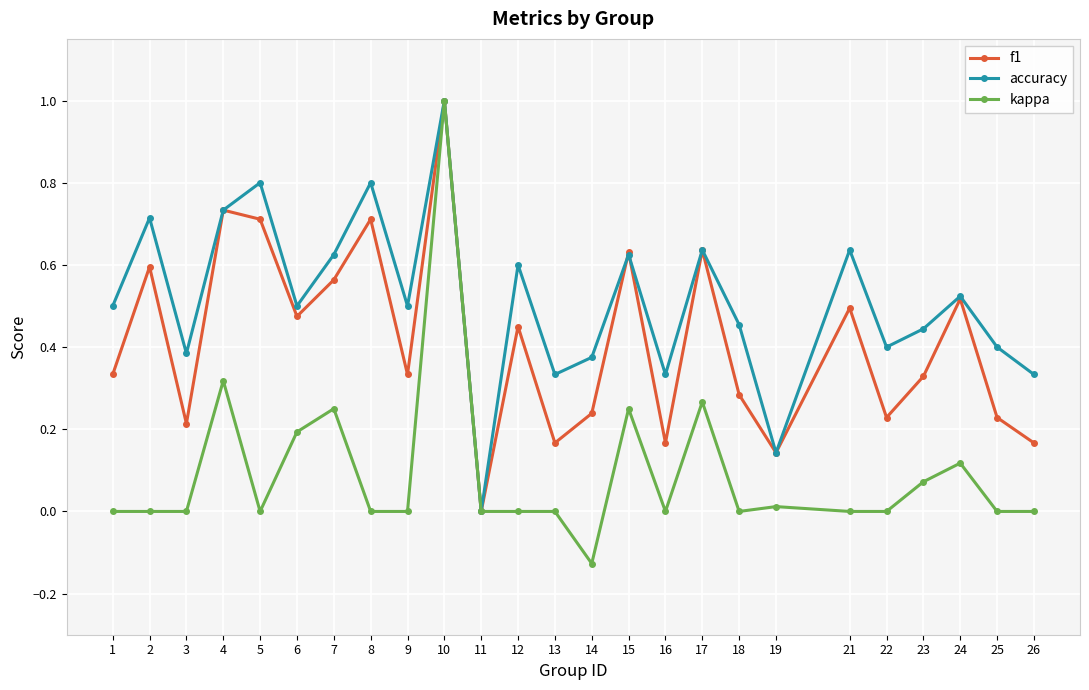

What is the difference between the maximum and minimum values in the f1 series?

1.0